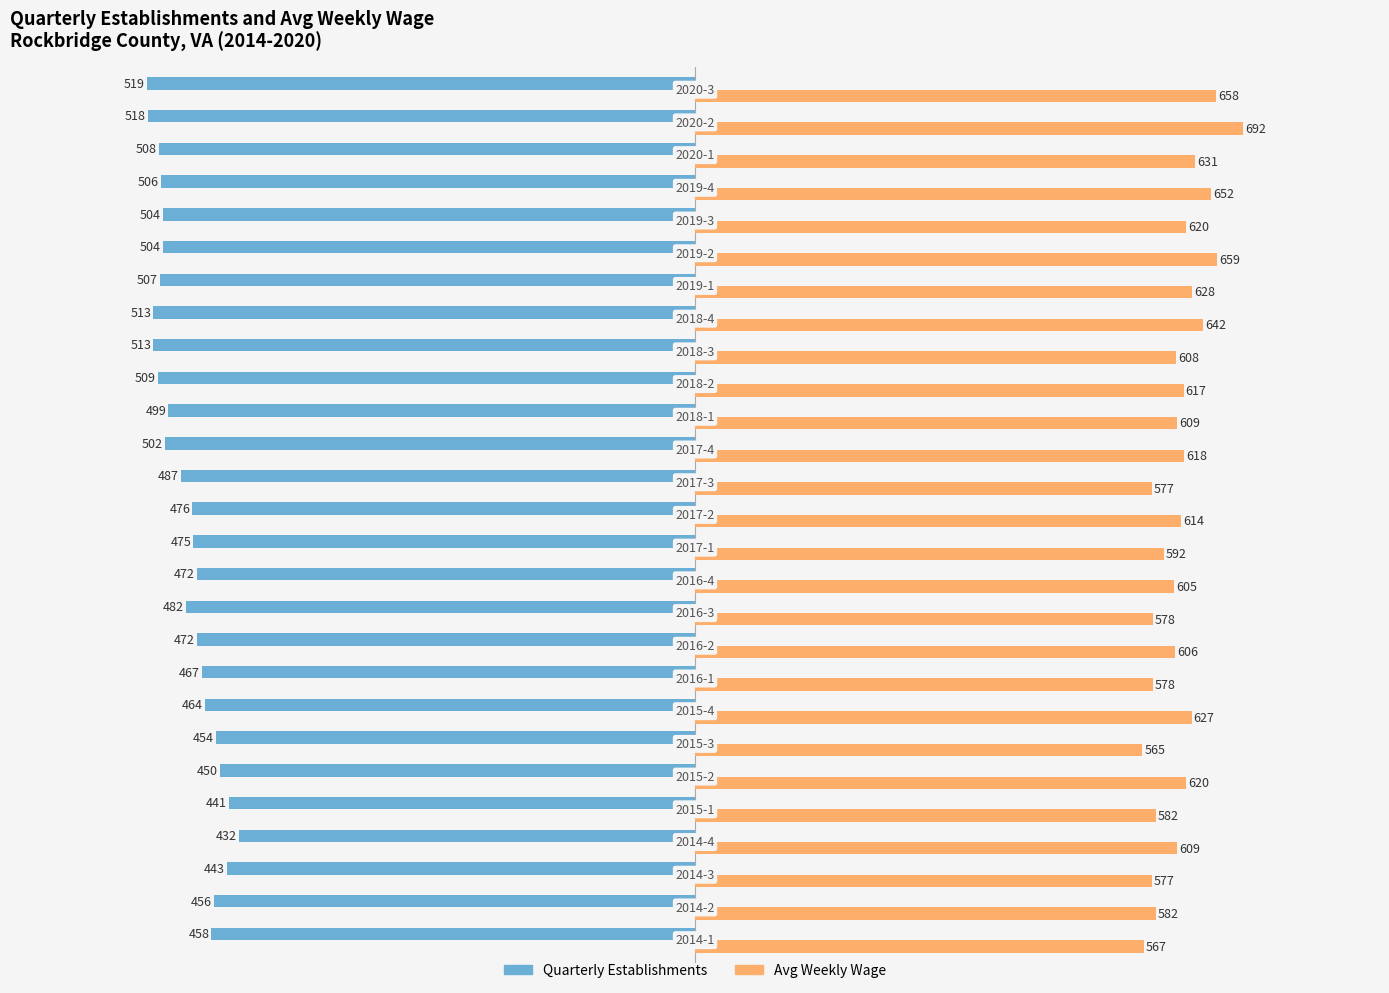

What are all the series names shown in the legend?

Quarterly Establishments, Avg Weekly Wage